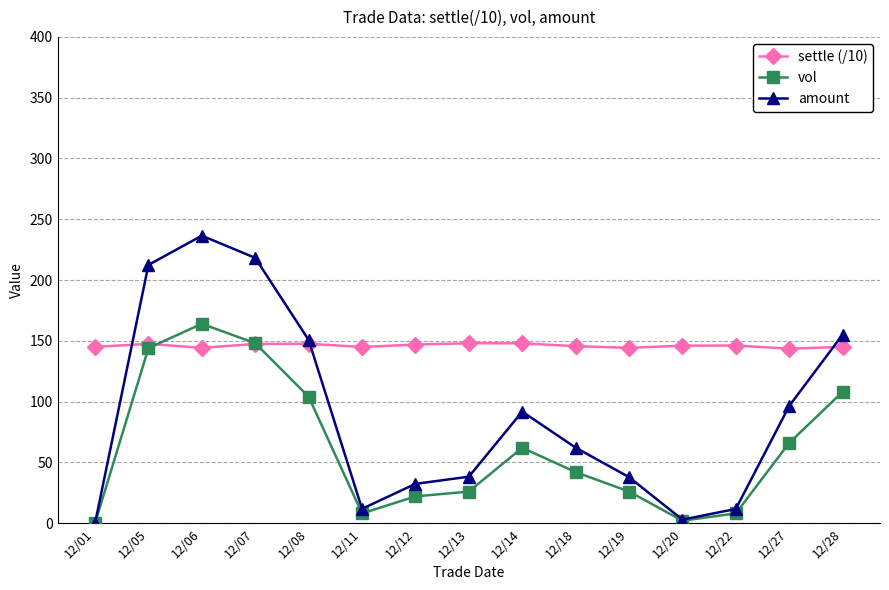

What is the minimum value for settle (/10)?

143.5